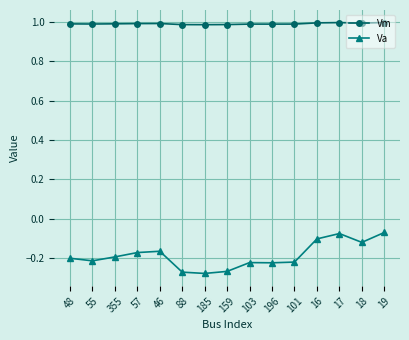

What is the label of the 6th point from the right?

196